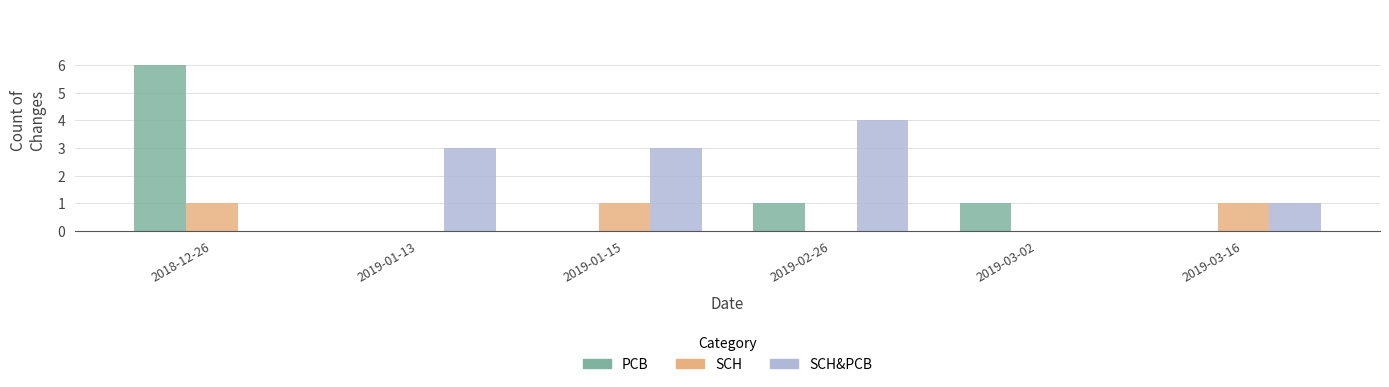

Between 2018-12-26 and 2019-01-15, which series saw the biggest shift?

PCB